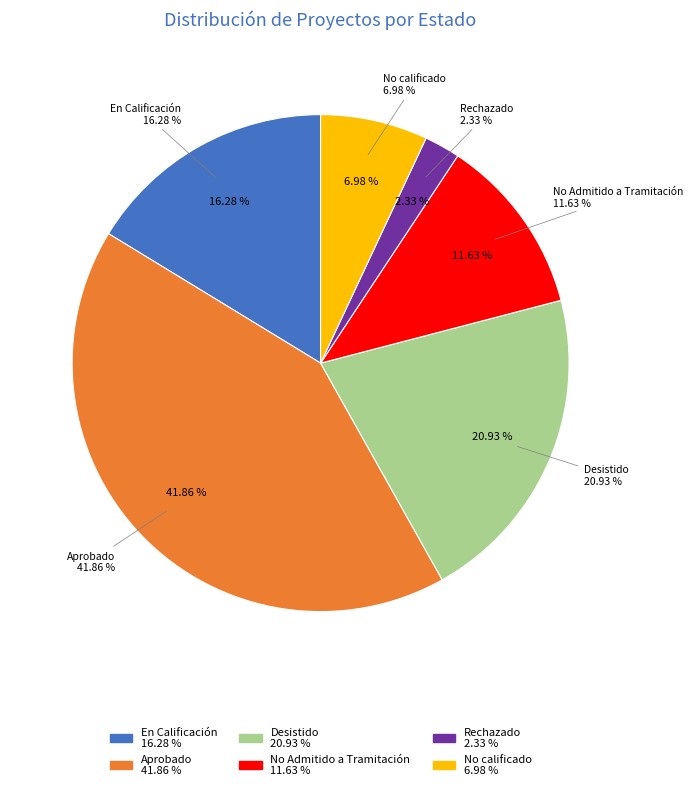

True or false: Desistido accounts for 28% of the total.

False